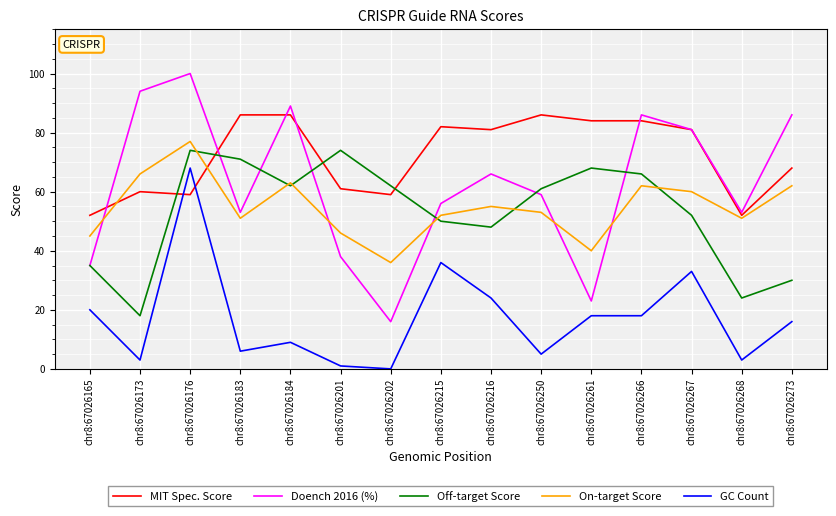

Which series changed the most between chr8:67026216 and chr8:67026268?

MIT Spec. Score